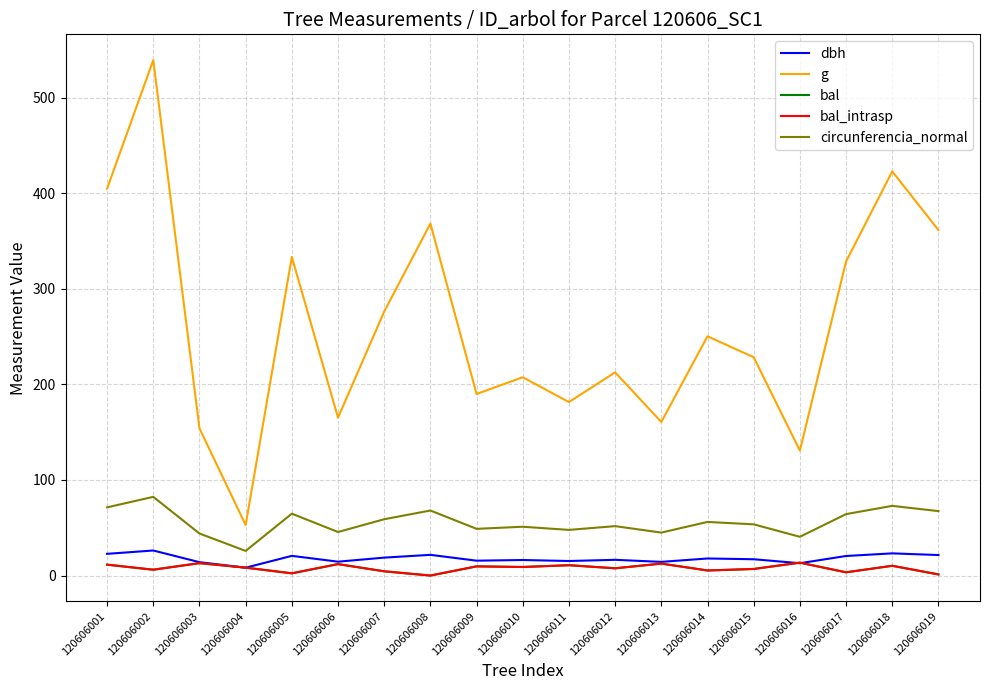

Does the chart display data point markers on the line(s)?

No